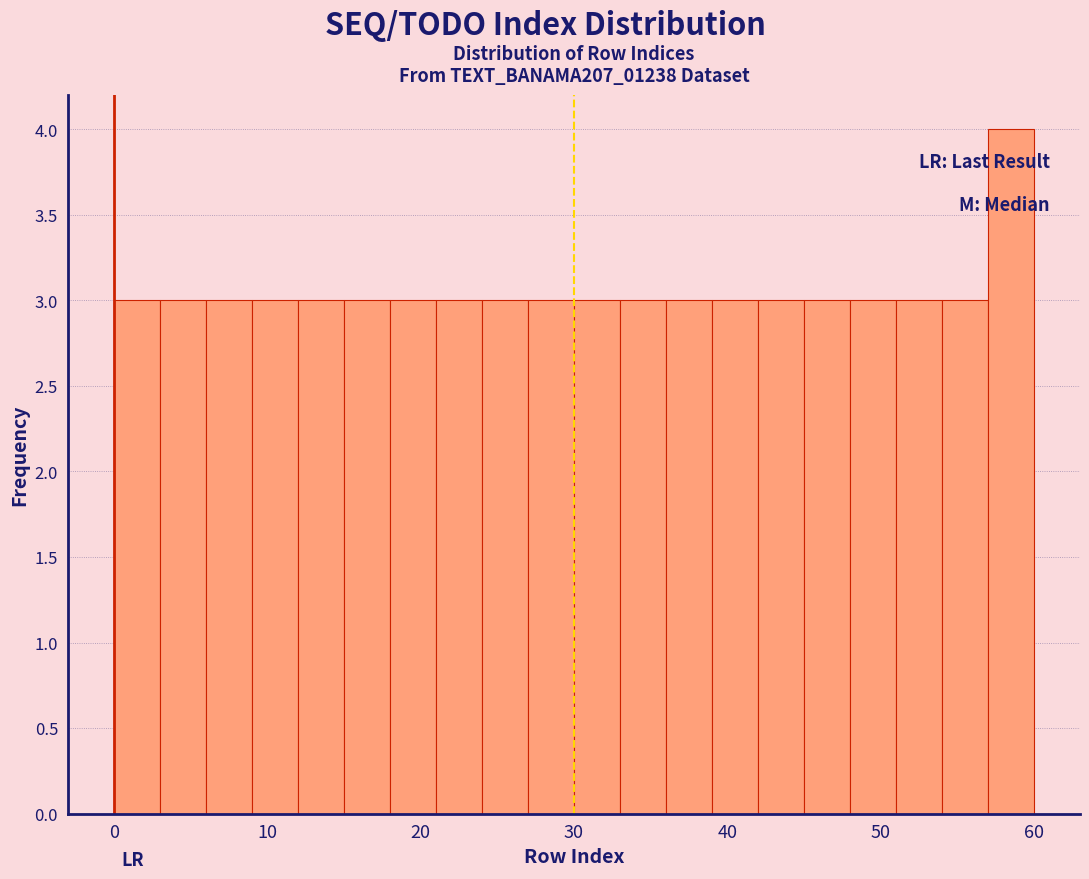

Around what value on the x-axis is the tallest bar? Give the approximate position of its centre, as read against the axis.

59